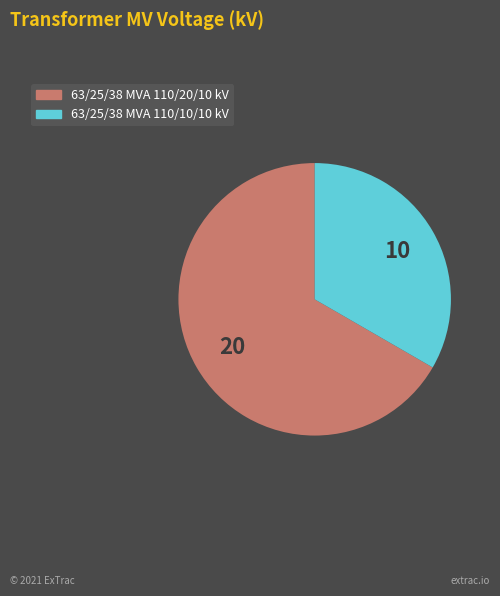

Count the number of slices in the pie.

2